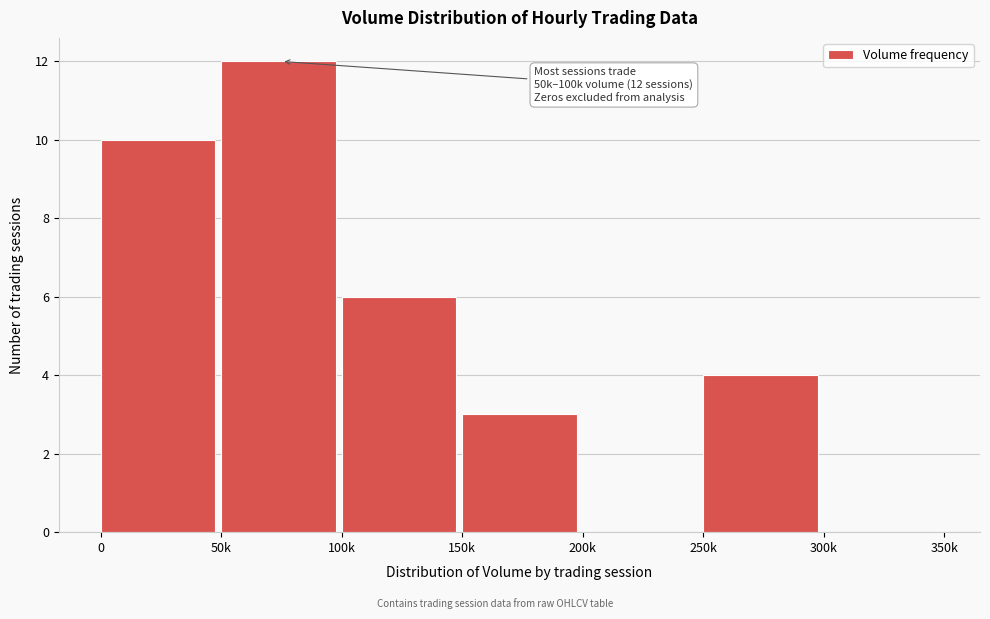

Reading left to right, transcribe all the data shown in this chart.

0=10	50k=12	100k=6	150k=3	200k=0	250k=4	300k=0